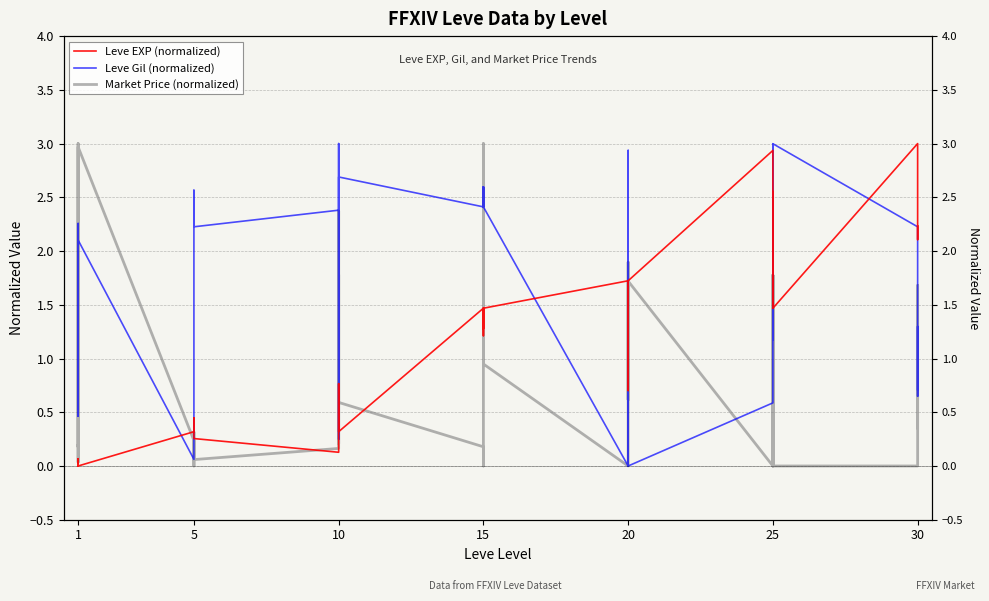

What are all the series names shown in the legend?

Leve EXP (normalized), Leve Gil (normalized), Market Price (normalized)